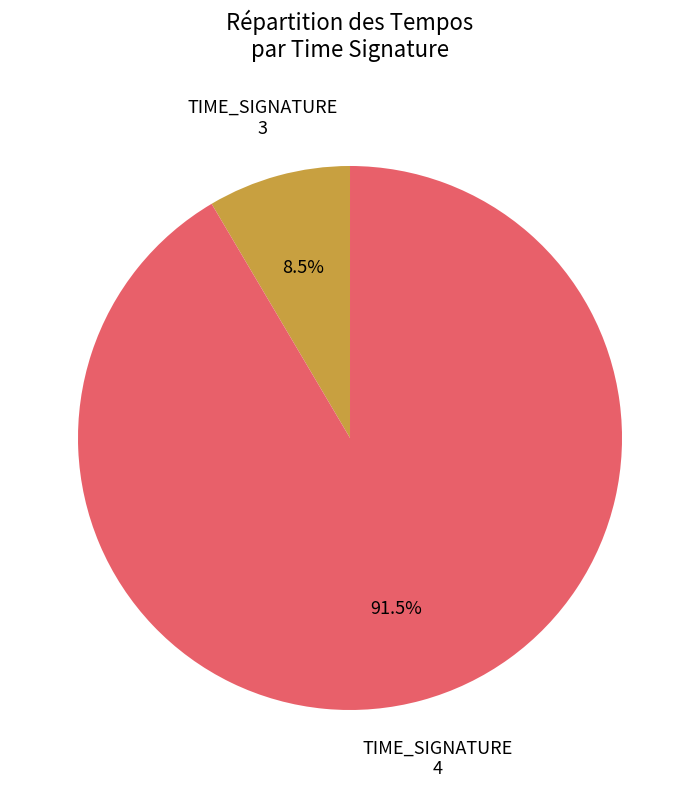

Is there a majority slice in this chart?

Yes